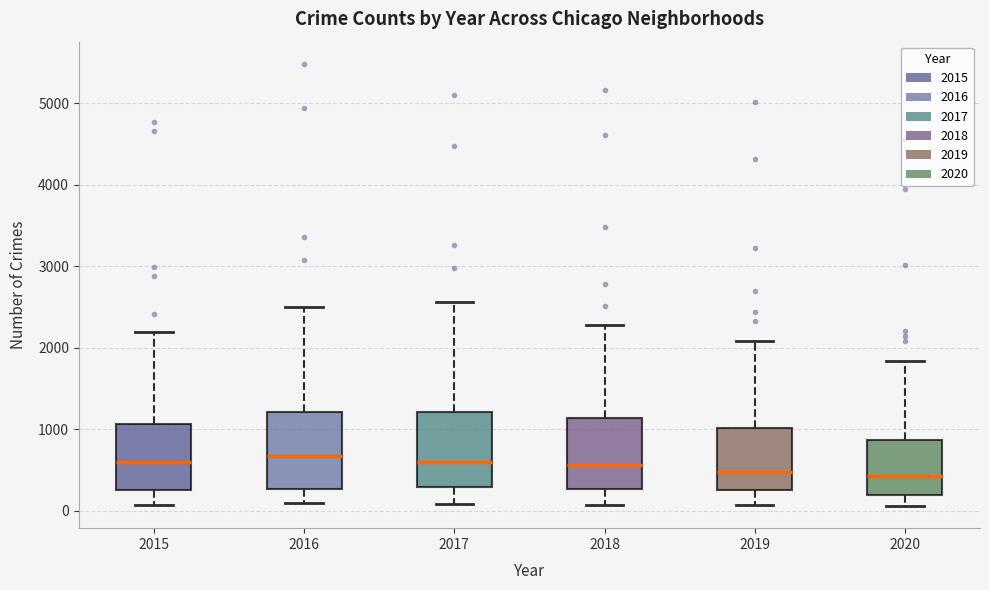

Reading left to right, transcribe this box plot: for each box, give where its median line is, the range the box spans, and where its two whiskers end, as read against the y-axis. The values are not printed on the chart, so give them approximately, as read against the axis.

2015: median 600, box 300 to 1100, whiskers 100 to 2200
2016: median 700, box 300 to 1200, whiskers 100 to 2500
2017: median 600, box 300 to 1200, whiskers 100 to 2600
2018: median 600, box 300 to 1100, whiskers 100 to 2300
2019: median 500, box 300 to 1000, whiskers 100 to 2100
2020: median 400, box 200 to 900, whiskers 100 to 1800